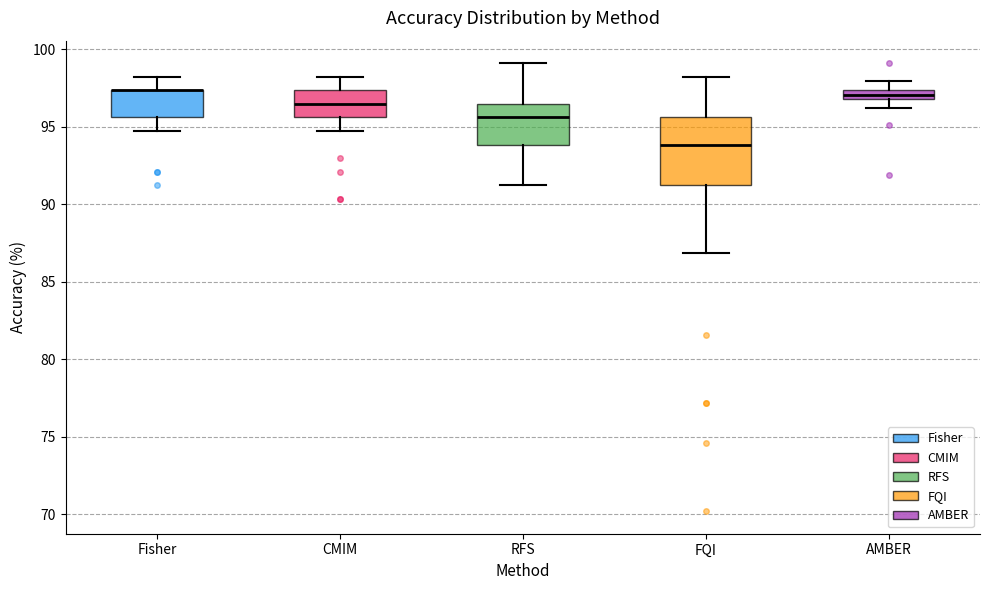

Where does the upper whisker of the box for CMIM end on the y-axis? The values are not printed on the chart, so give them approximately, as read against the axis.

98.0